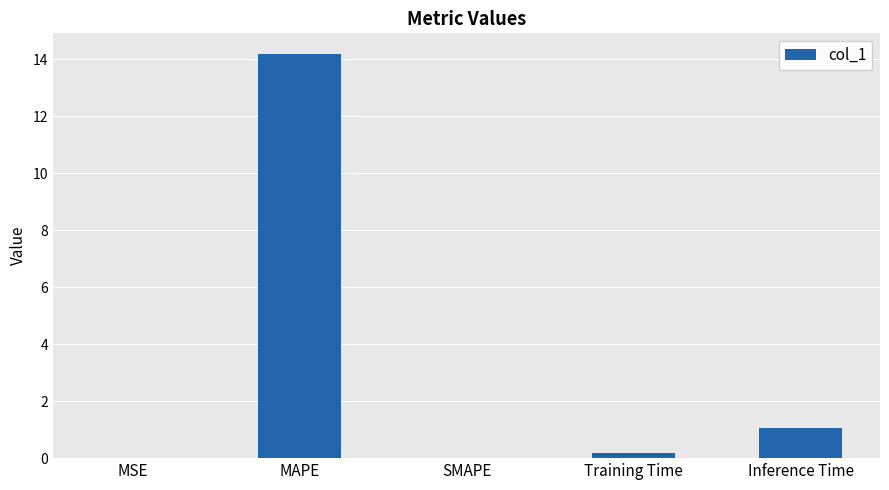

What is the sum of all values?

15.4